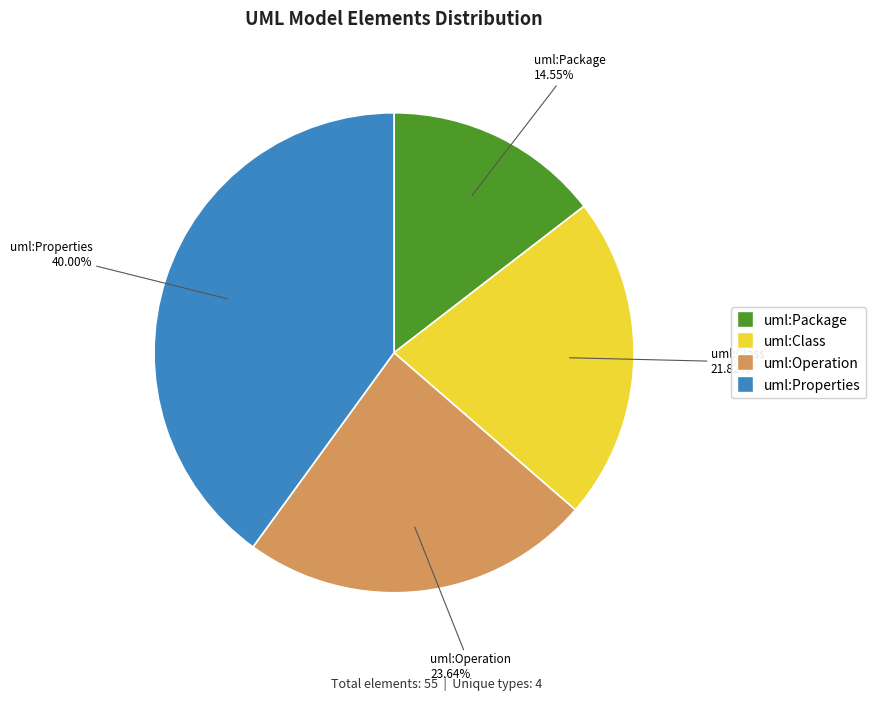

Is the sum of uml:Properties and uml:Operation greater than half?

Yes